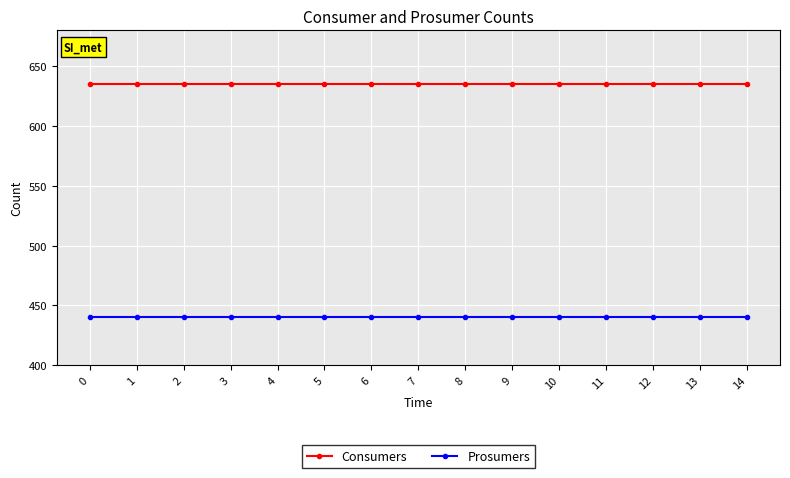

True or false: Prosumers and Consumers cross at least once.

False